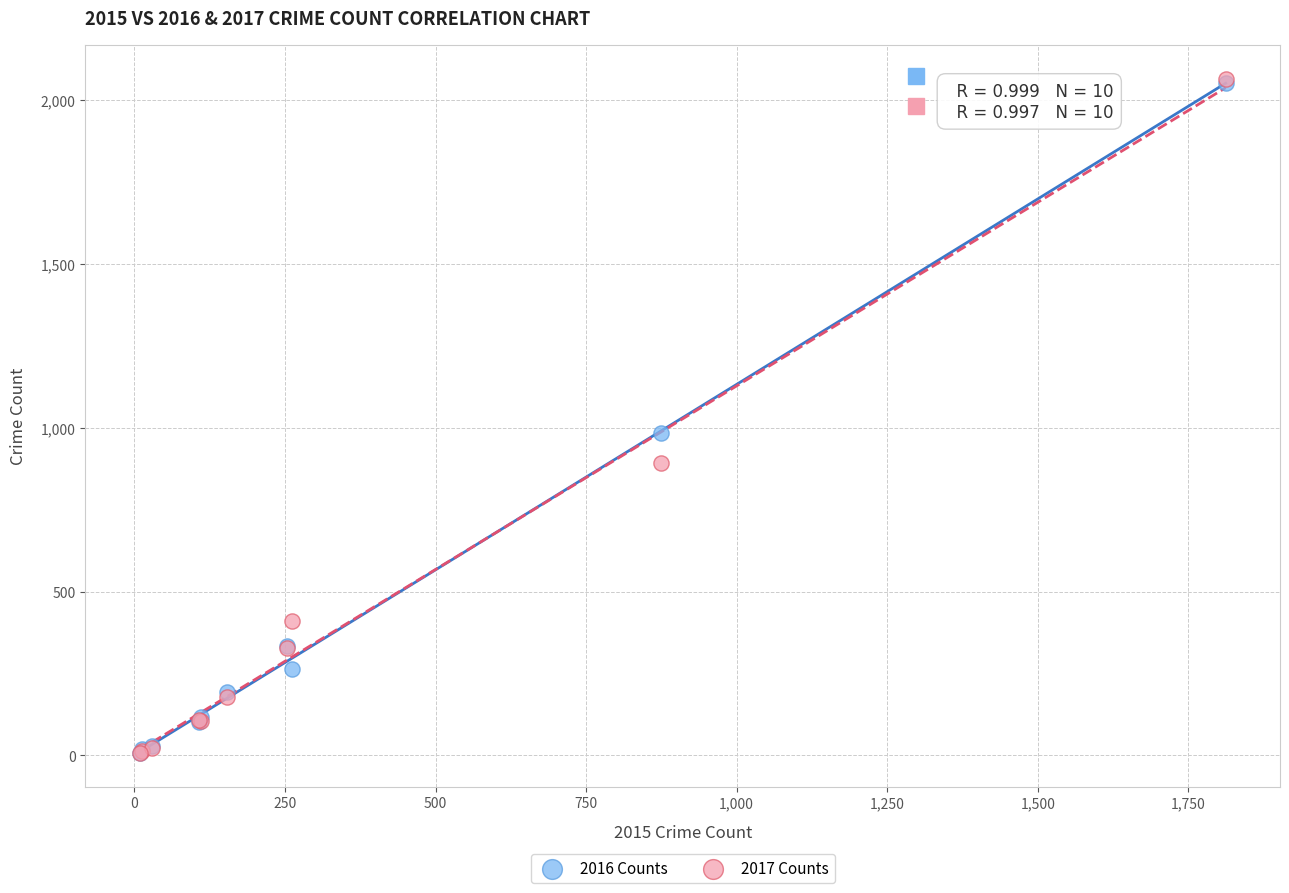

What are all the series names shown in the legend?

2016 Counts, 2017 Counts